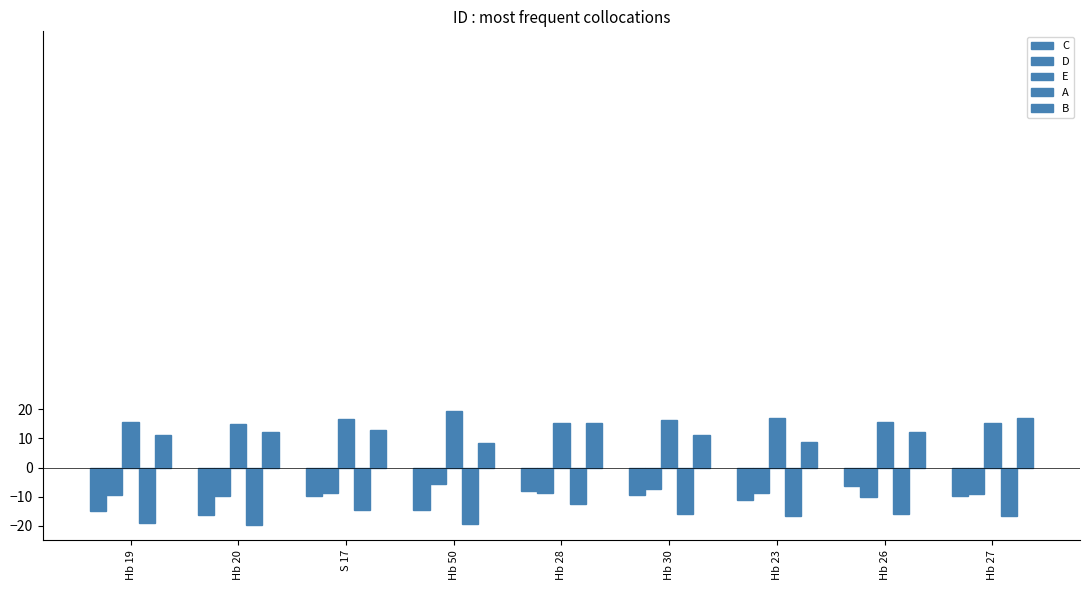

At which label is E closest to 17?

S 17